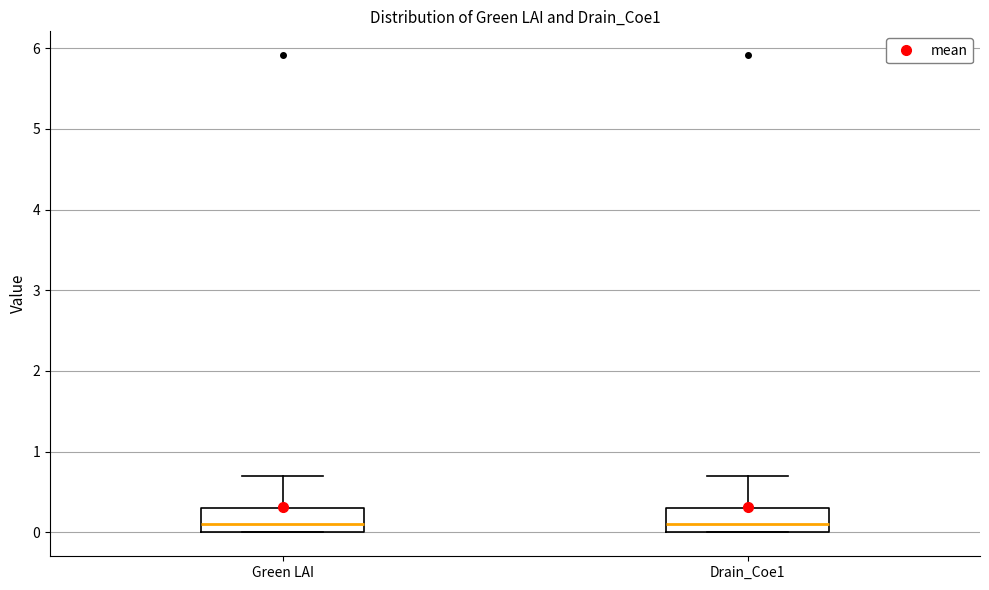

Where does the upper whisker of the box for Drain_Coe1 end on the y-axis? The values are not printed on the chart, so give them approximately, as read against the axis.

0.7